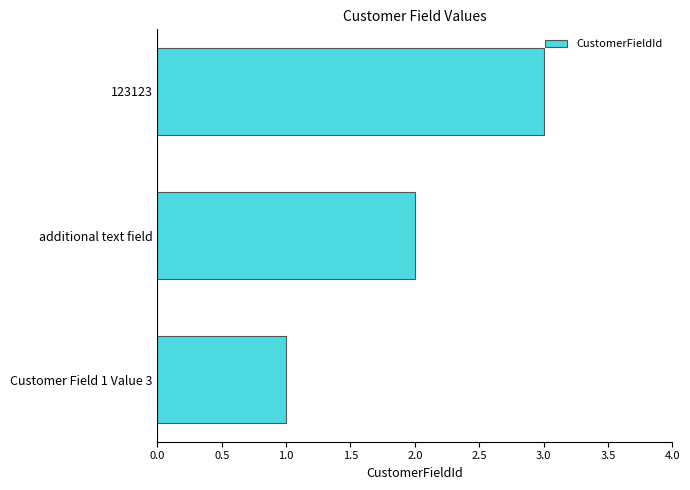

What is the ratio of the value at Customer Field 1 Value 3 to the value at 123123?

0.3